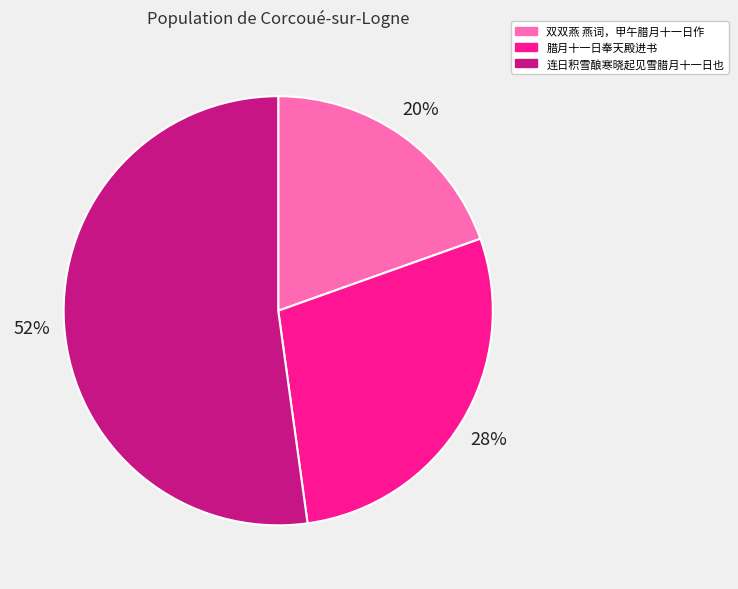

To the nearest percent, what is the difference between the 腊月十一日奉天殿进书 and 连日积雪酿寒晓起见雪腊月十一日也 slice percentages?

24%